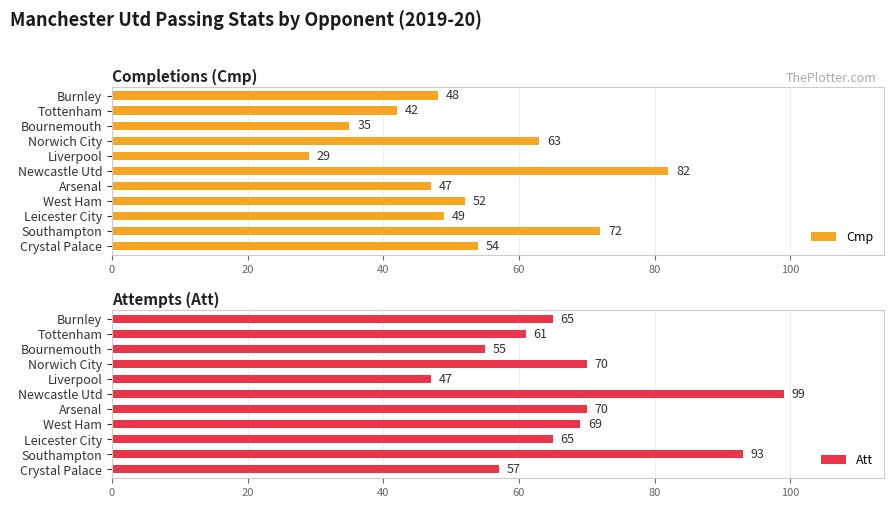

Is it true that Cmp equals 47 at Arsenal?

True